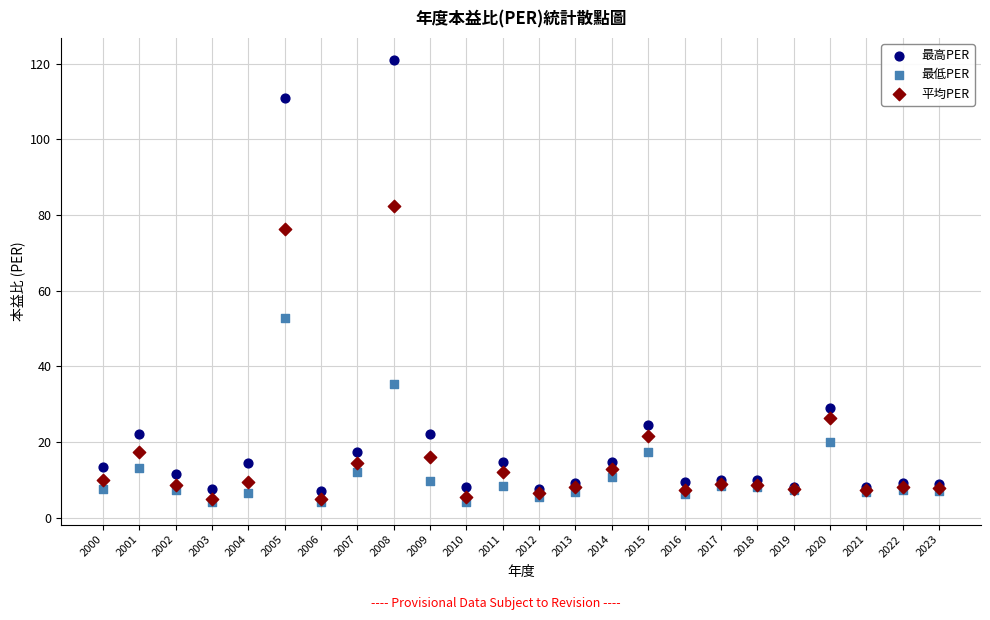

What are all the series names shown in the legend?

最高PER, 最低PER, 平均PER